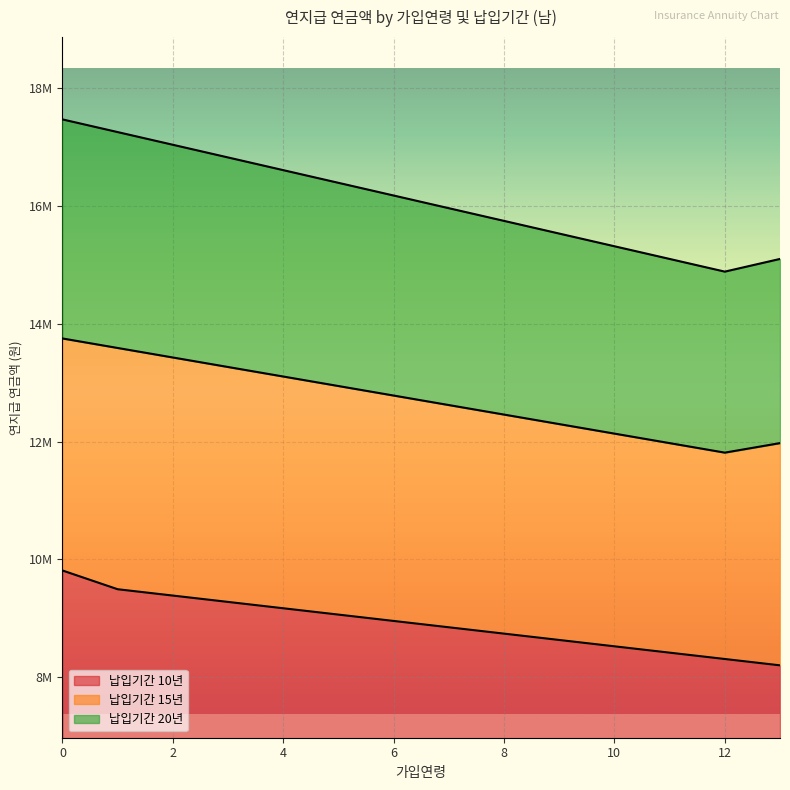

Does the chart display data point markers on the line(s)?

No